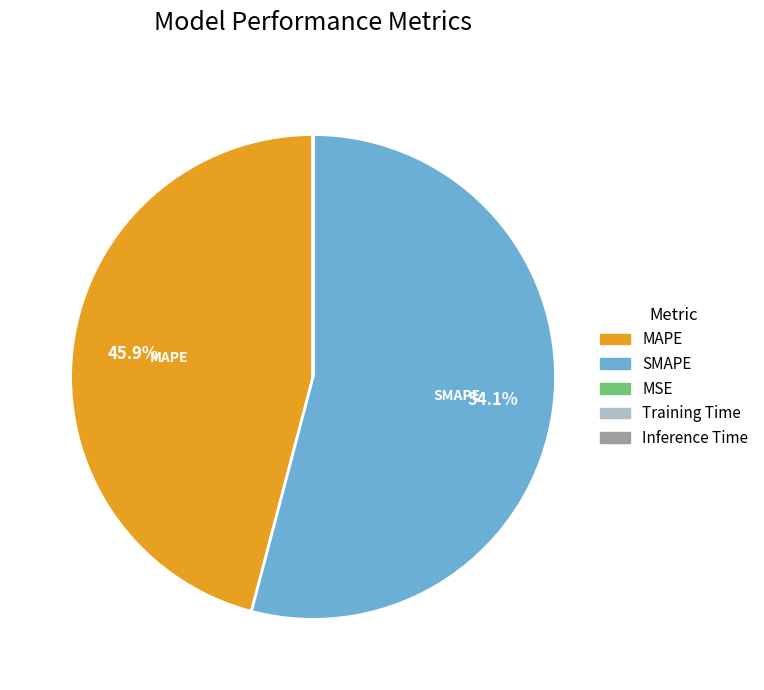

Is MAPE the majority of the pie?

No